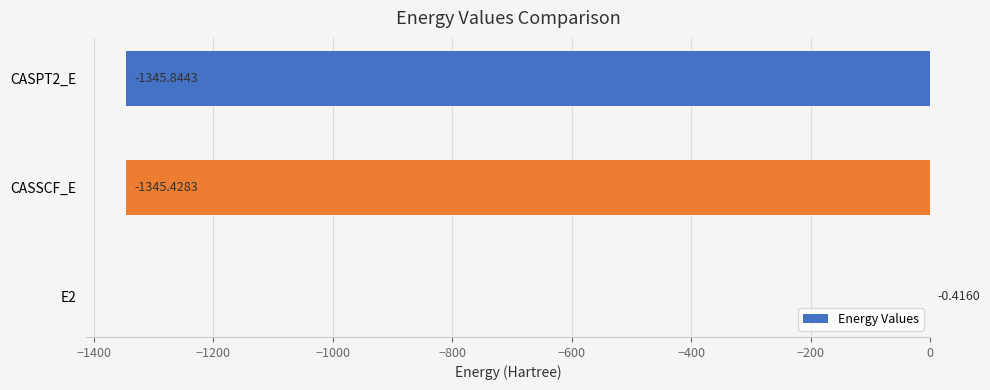

Count the number of data series in this chart.

1